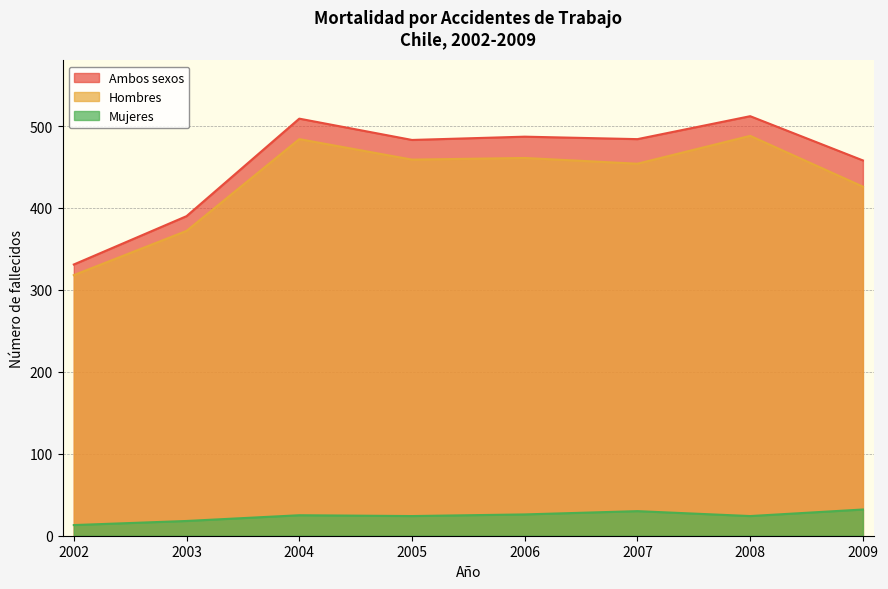

What is the maximum value for Mujeres?

32